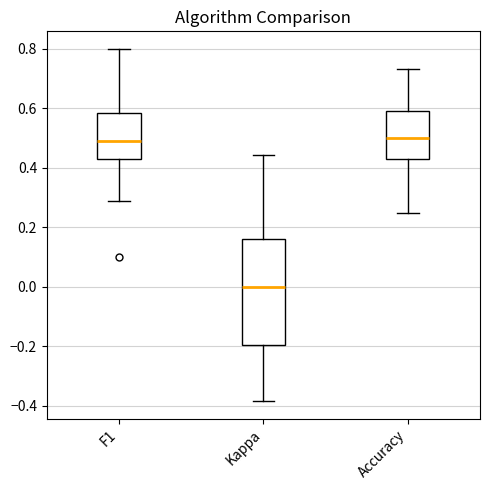

Comparing the boxes themselves (not the whiskers), which one is the tallest?

Kappa